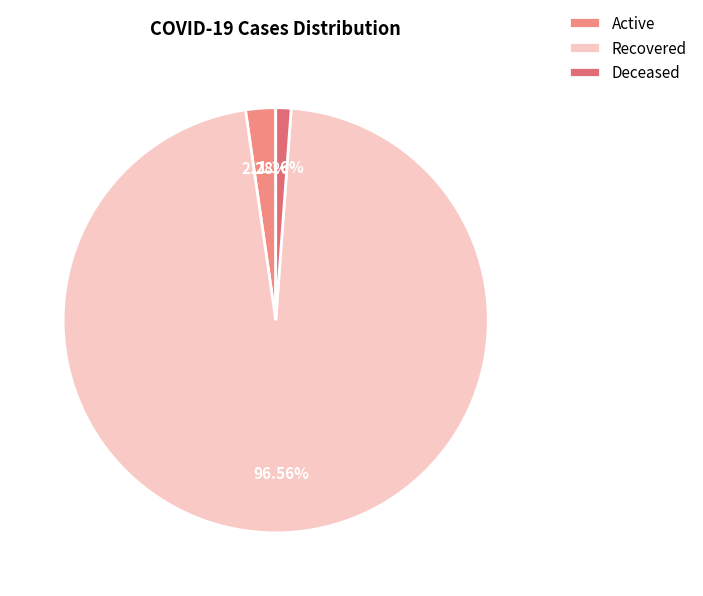

What is the smallest slice in the pie chart?

Deceased